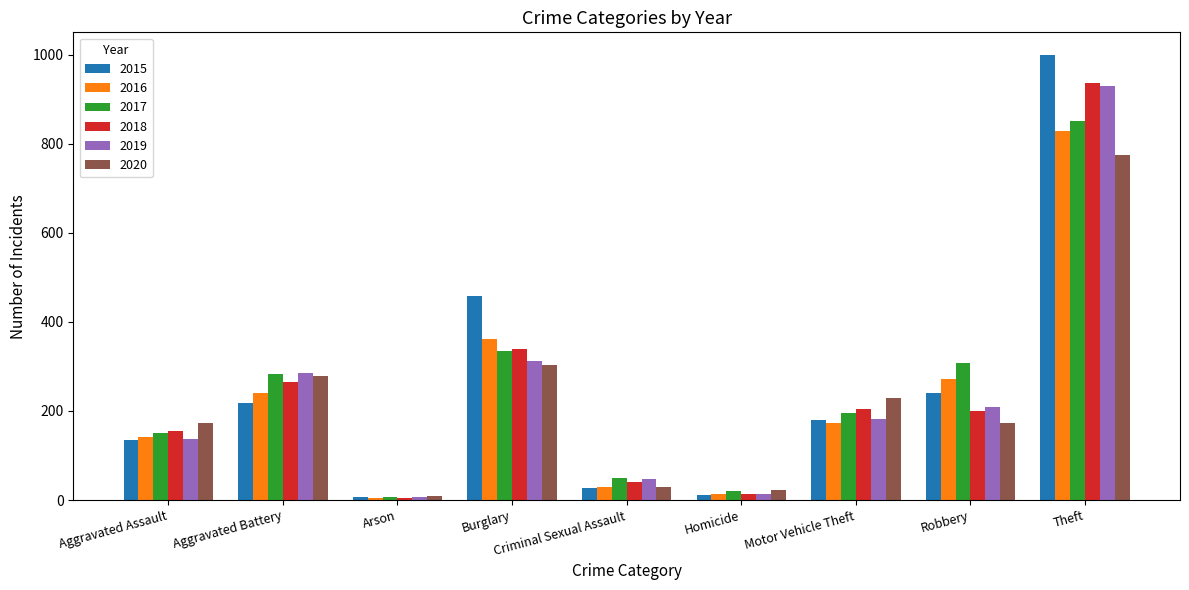

Is the value of 2020 at Homicide greater than the value of 2018 at Aggravated Assault?

No